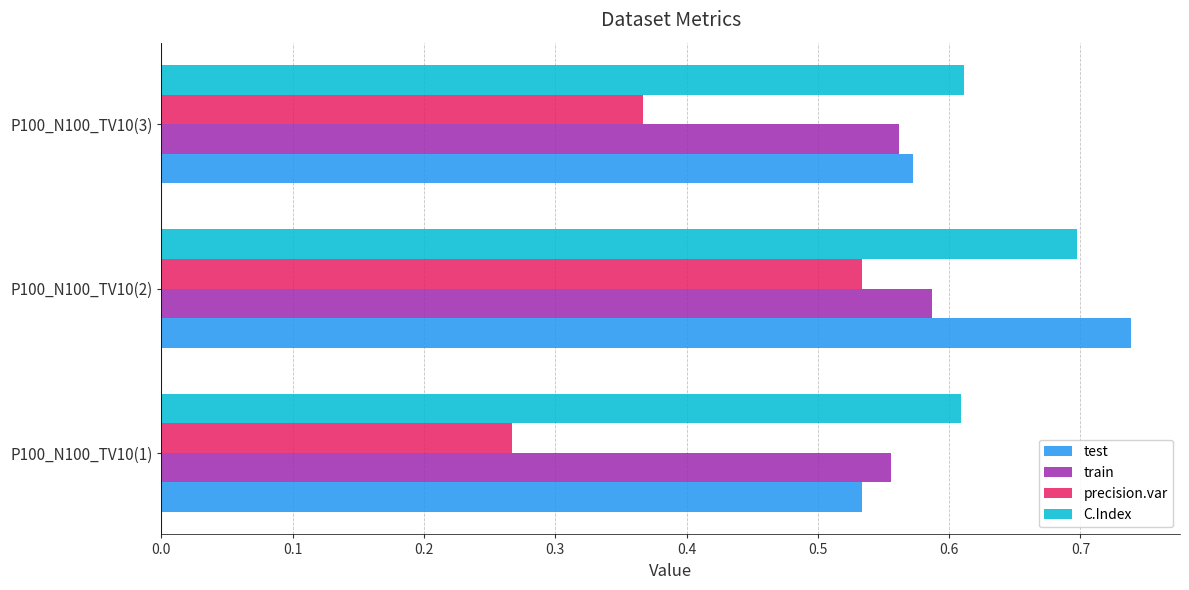

List the series in order of their peak value, lowest first.

precision.var, train, C.Index, test